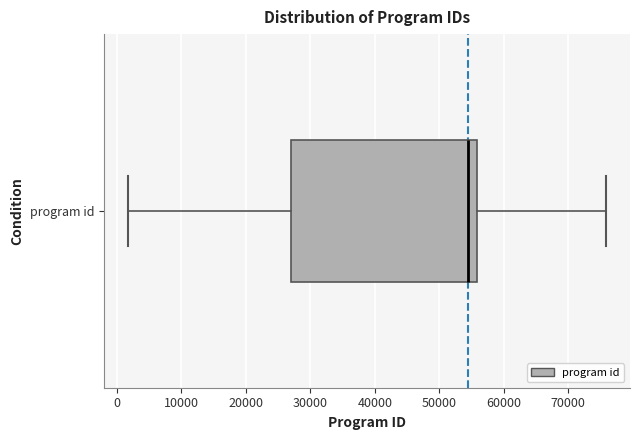

Read this box plot against the x-axis: the position of the median line, the range covered by the box, and the ends of both whiskers. The values are not printed on the chart, so give them approximately, as read against the axis.

median 54000, box 27000 to 56000, whiskers 2000 to 76000